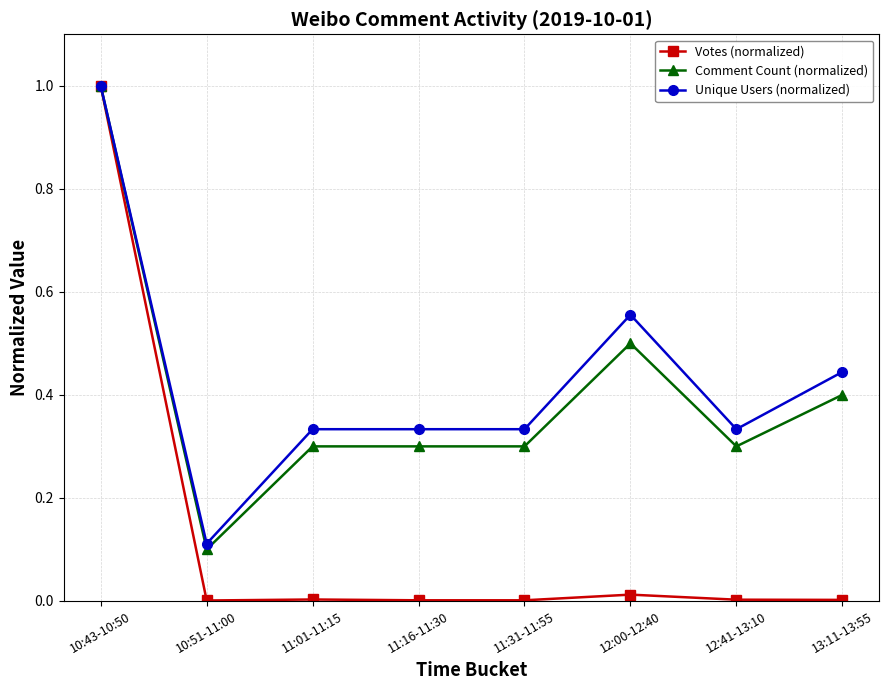

Between 11:01-11:15 and 12:00-12:40, which series saw the biggest shift?

Unique Users (normalized)